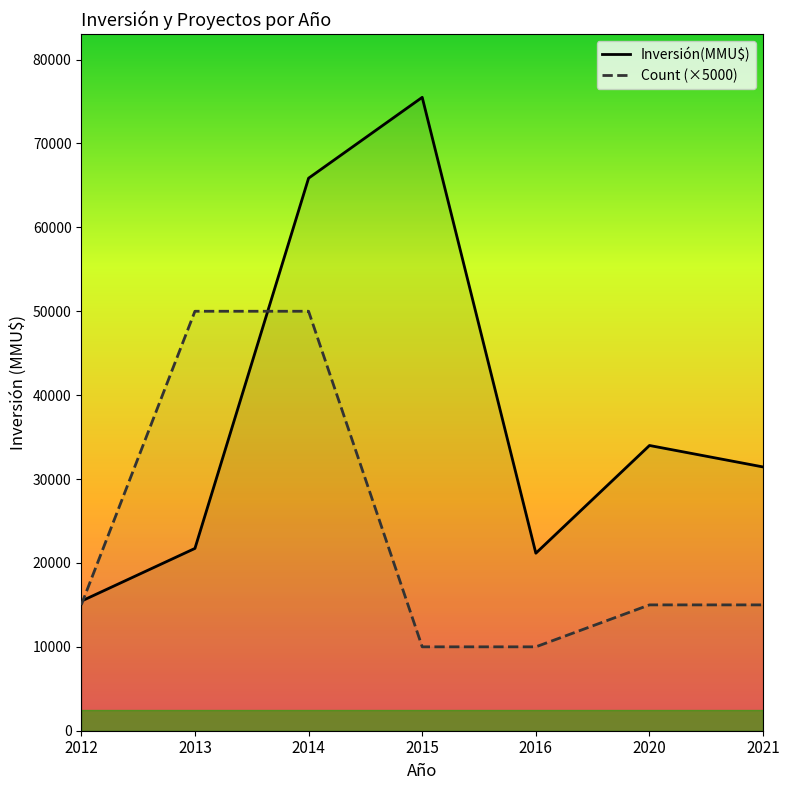

What is the value of the Inversión(MMU$) point at the 4th from the left?

75500